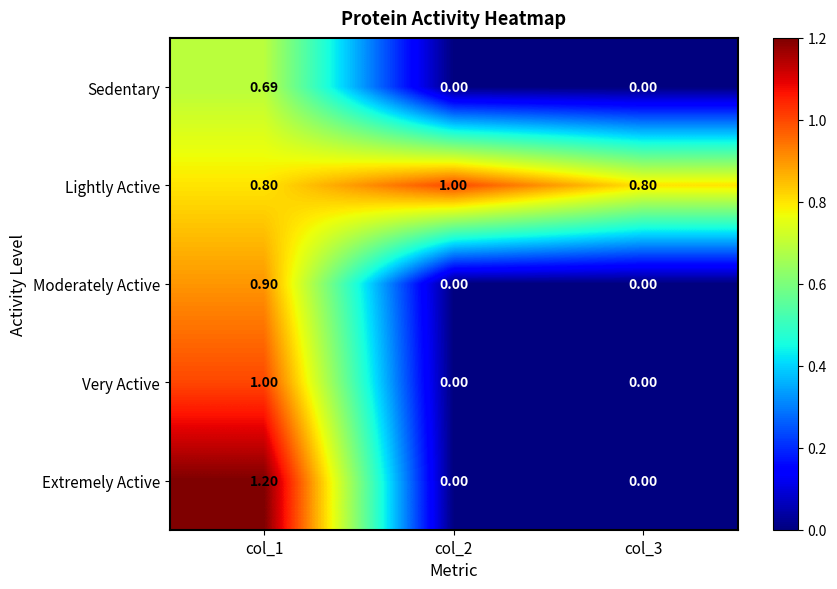

Rank the series at col_1 from highest to lowest value.

Extremely Active, Very Active, Moderately Active, Lightly Active, Sedentary